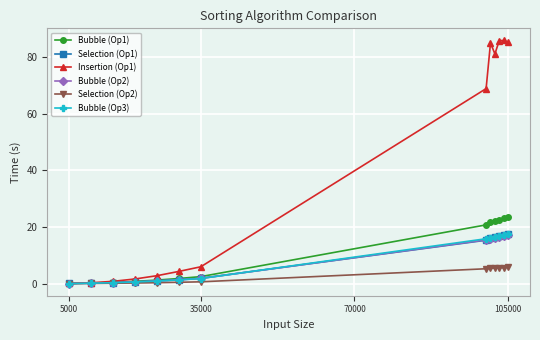

What is the maximum value shown in the chart?

85.8